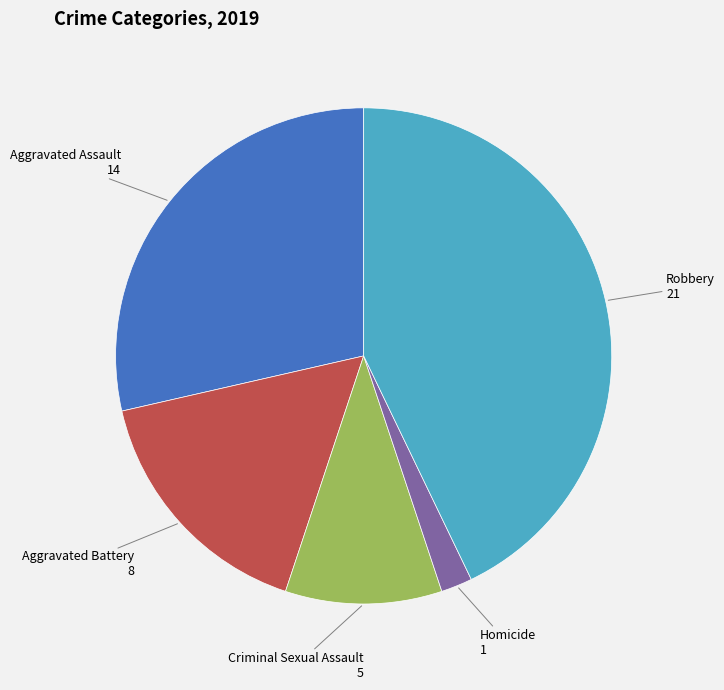

How many slices are in this pie chart?

5